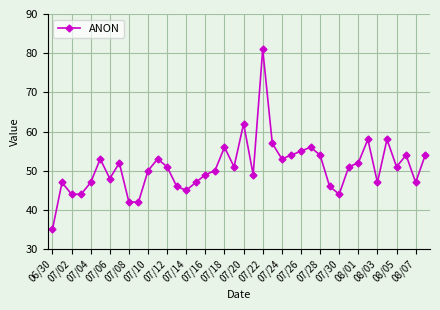

How many lines are shown in the chart?

1